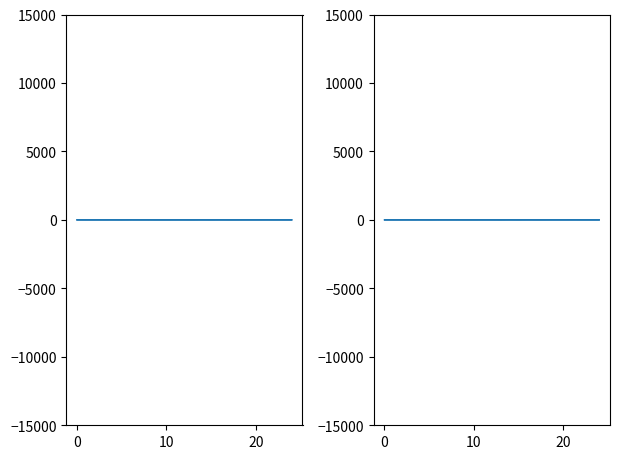

Does the chart display data point markers on the line(s)?

No